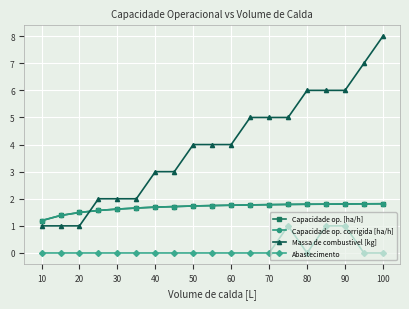

Is this an area chart (filled region under the line)?

No